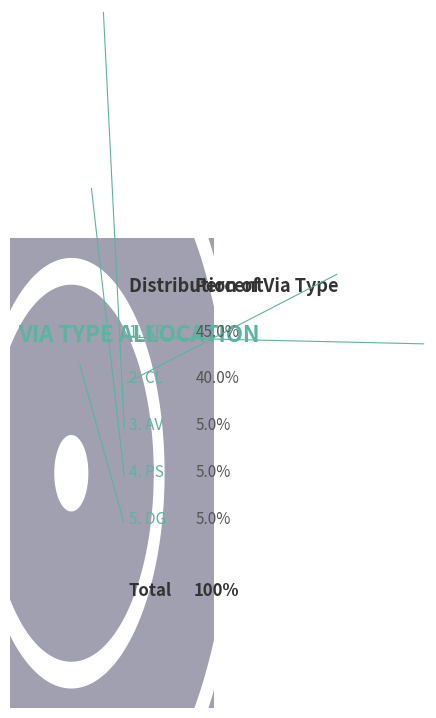

Which slice is the smallest?

AV